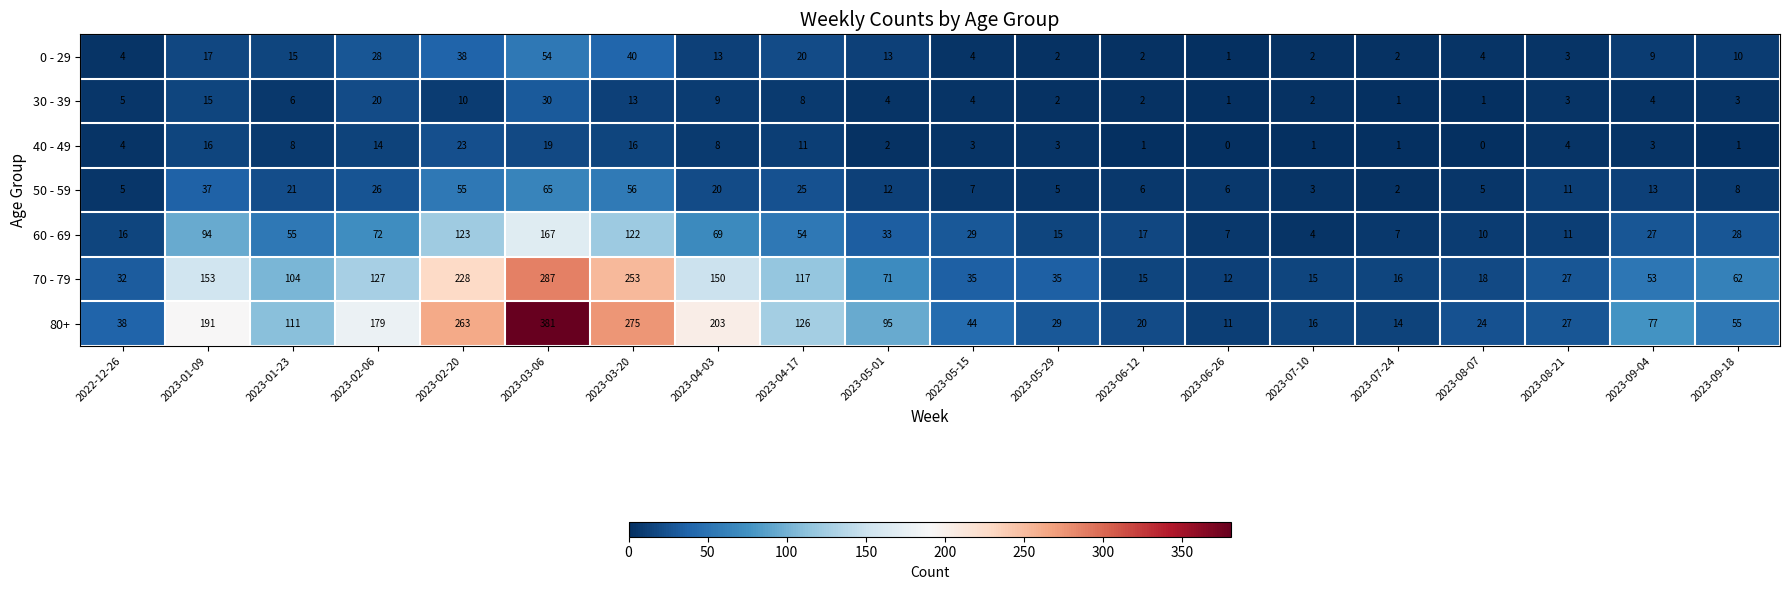

At which label does 80+ first exceed 77?

2023-01-09